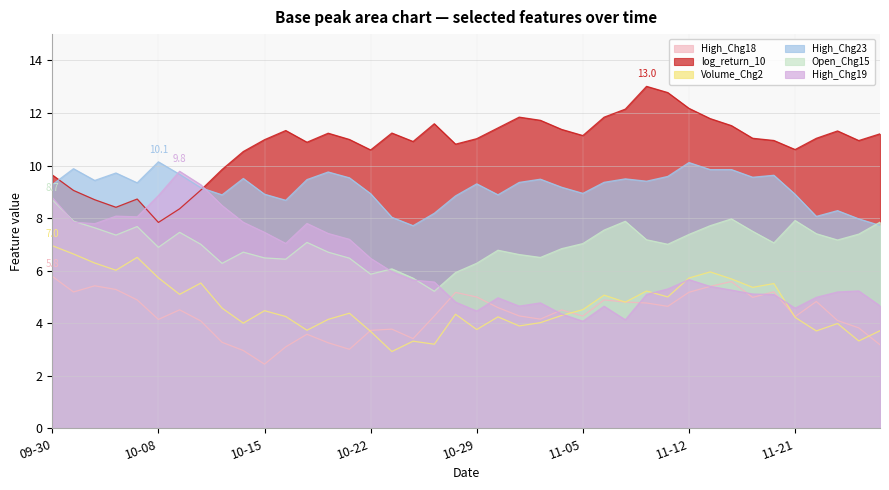

Which series has the largest total across all categories?

log_return_10